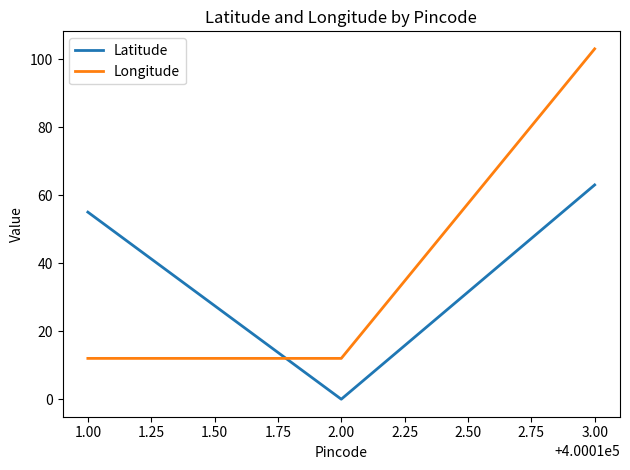

Between 3.00 and 1.00, which is larger?

3.00